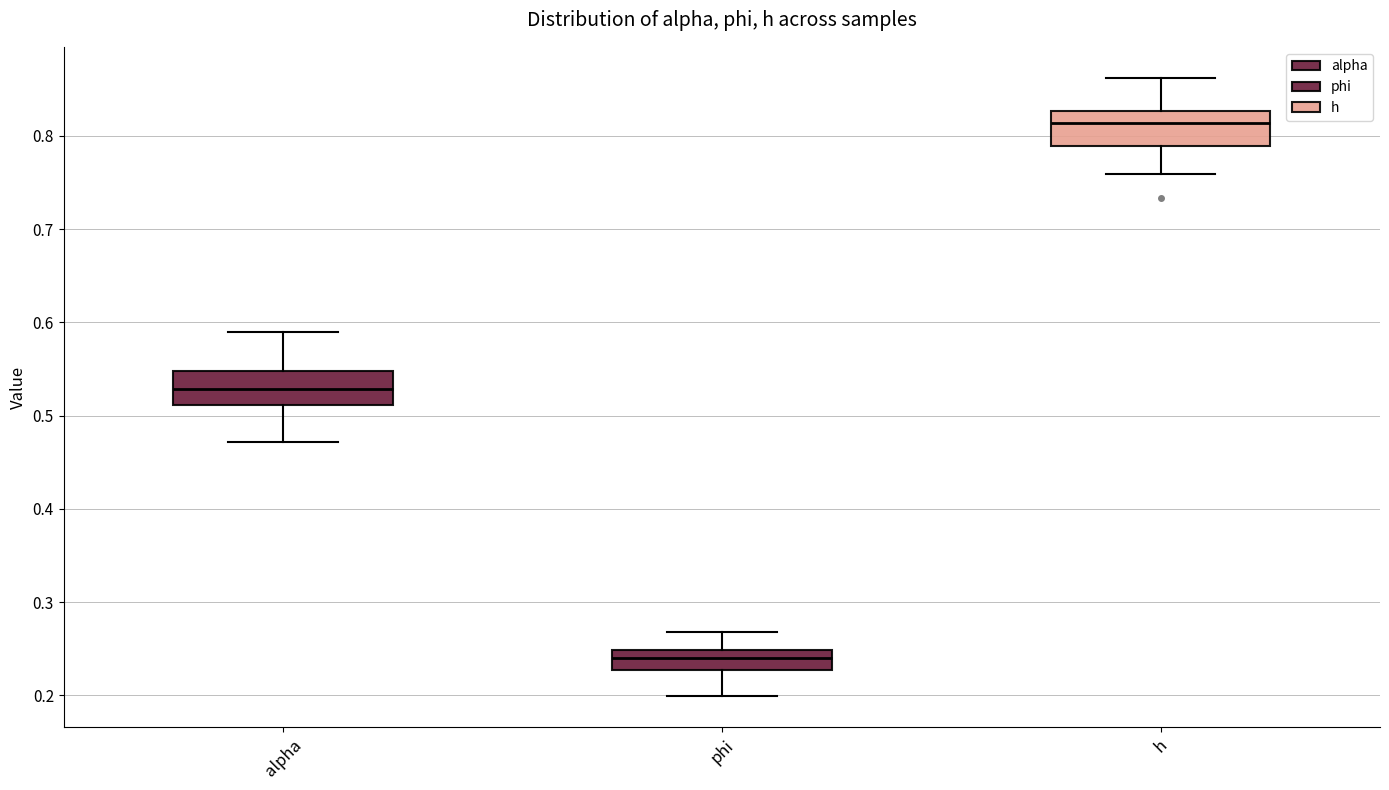

Which box has the lowest median line?

phi